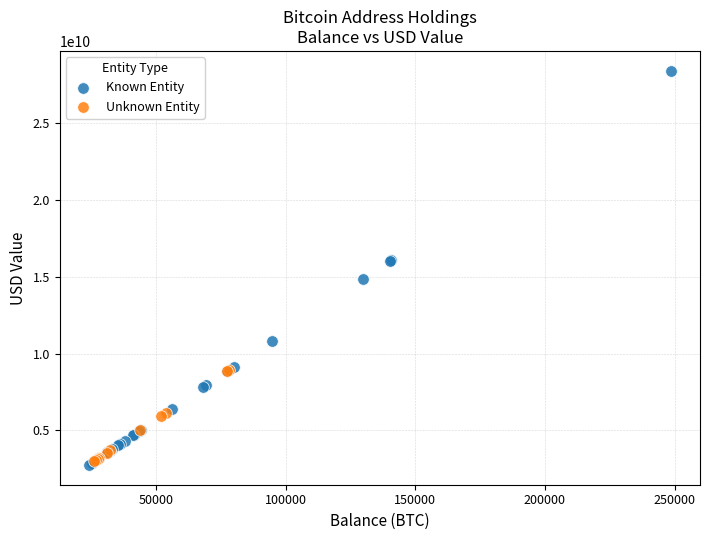

Which series contains the highest Y value?

Known Entity